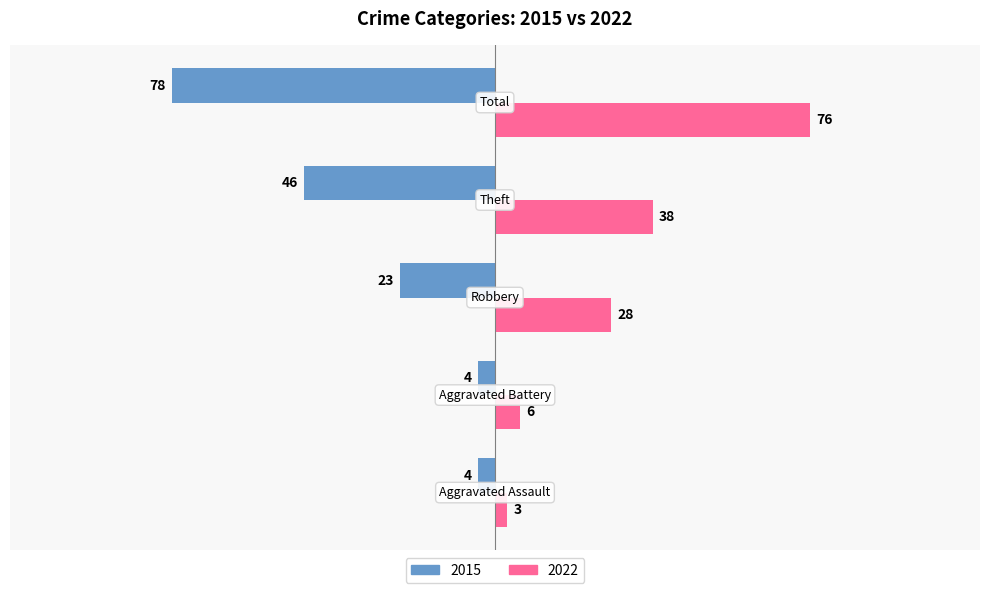

What is the minimum value shown in the chart?

-78